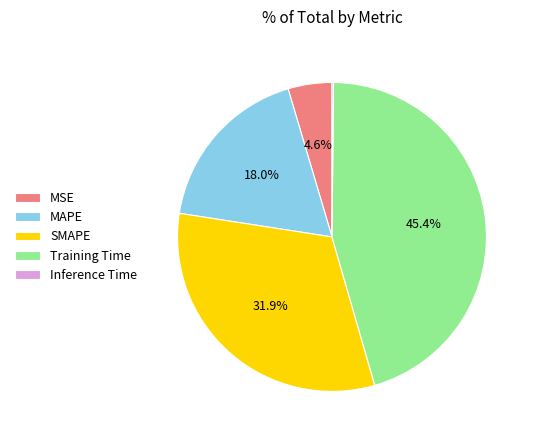

Is it true that MAPE is 18% of the pie?

True